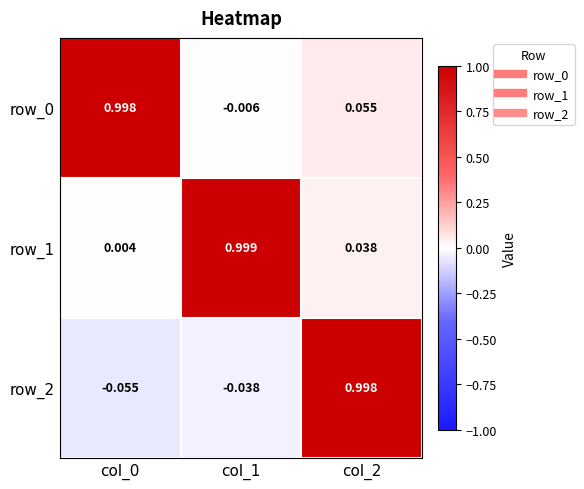

Is the value of row_2 at col_0 greater than the value of row_1 at col_0?

No